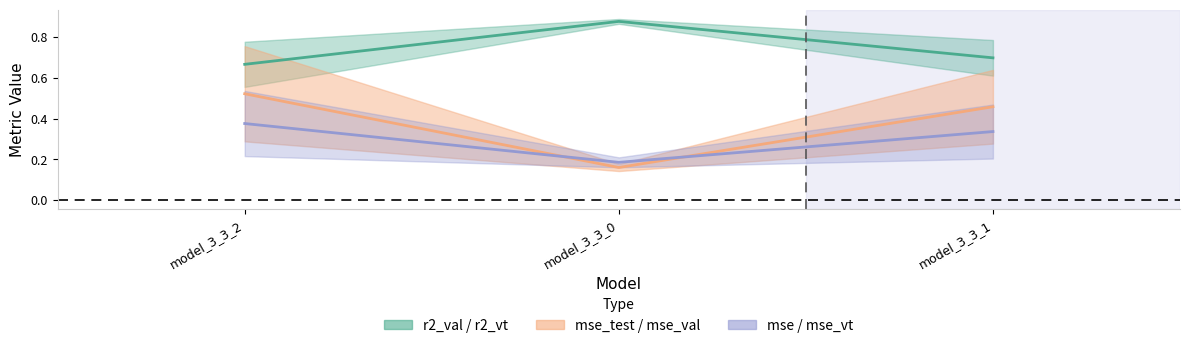

Which series has the largest total across all categories?

r2_val